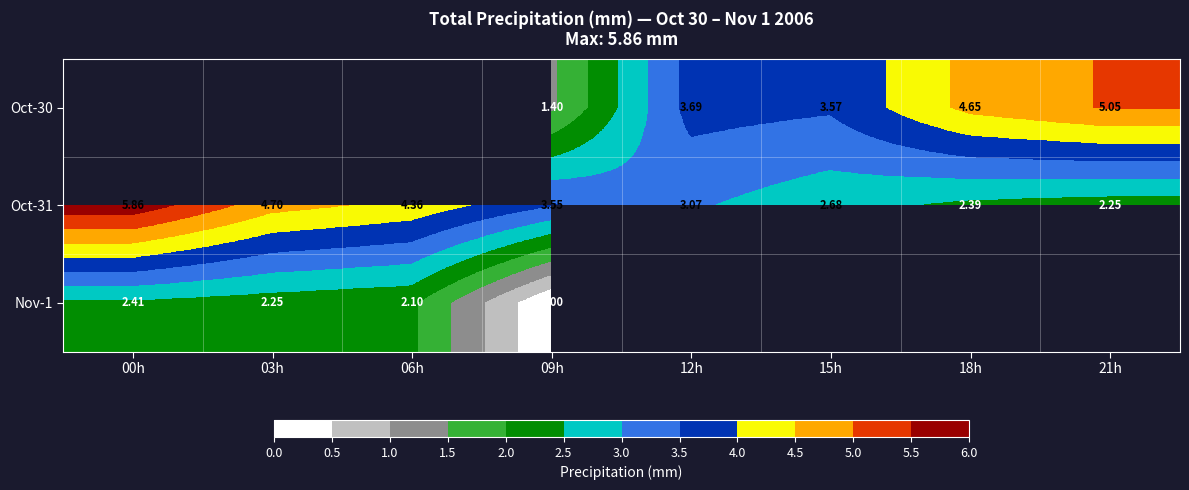

Is it true that Oct-30 equals 3.6 at 15h?

True